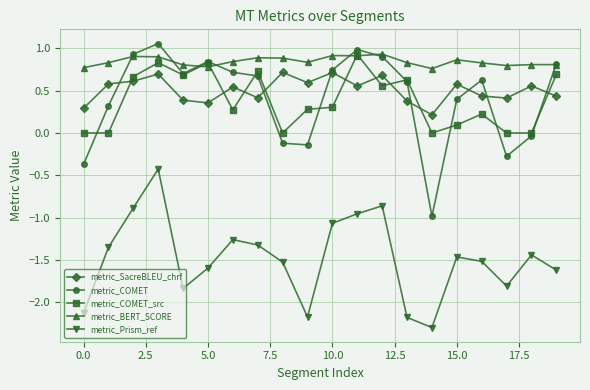

Does the chart display data point markers on the line(s)?

Yes